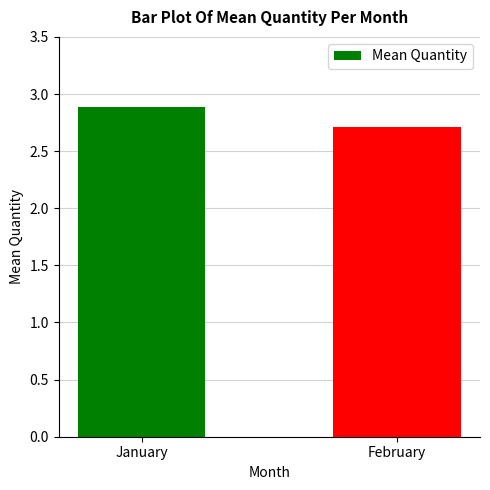

Are the bars horizontal?

No